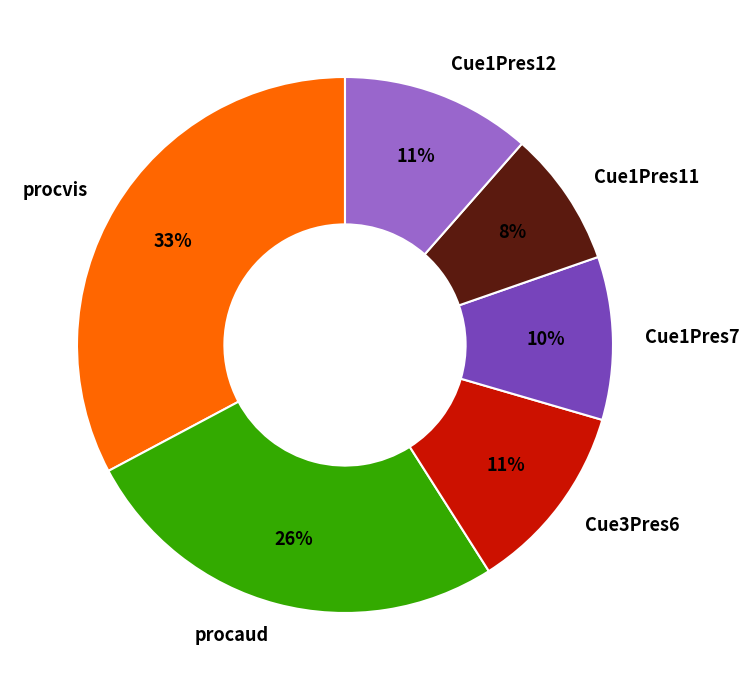

To the nearest percent, what portion does Cue1Pres12 represent?

11%